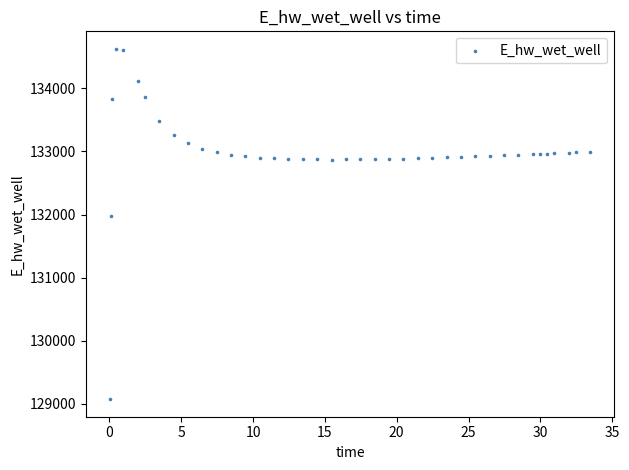

What Y value in the scatter plot is closest to 131849?

131969.9